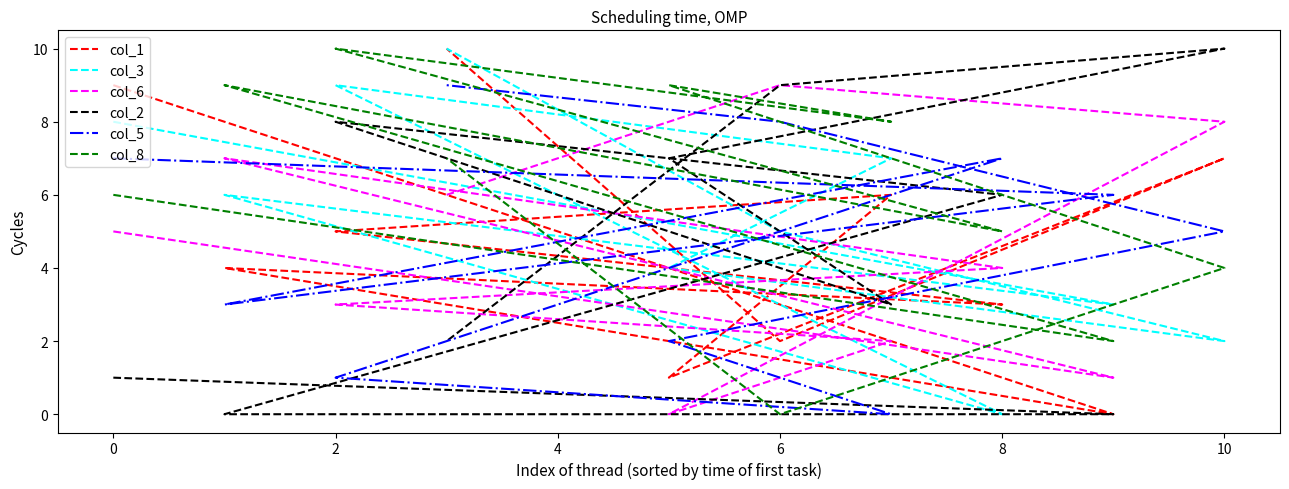

The col_1 series shows 4 at 9. True or false?

False